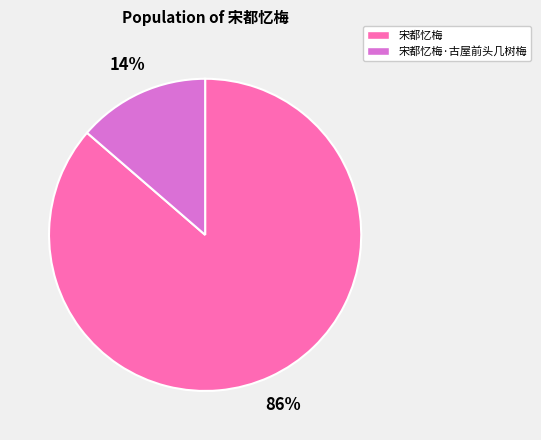

Do 宋都忆梅·古屋前头几树梅 and 宋都忆梅 together represent more than half of the pie?

Yes